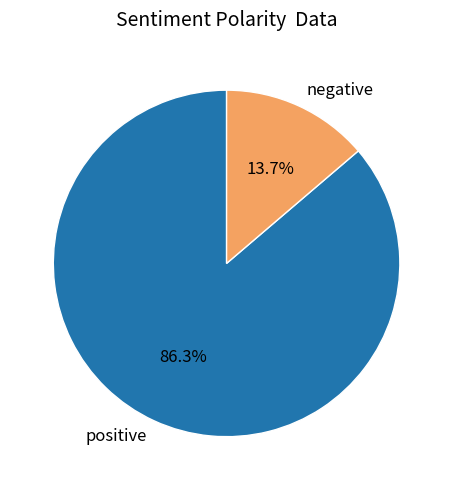

How many slices are in this pie chart?

2